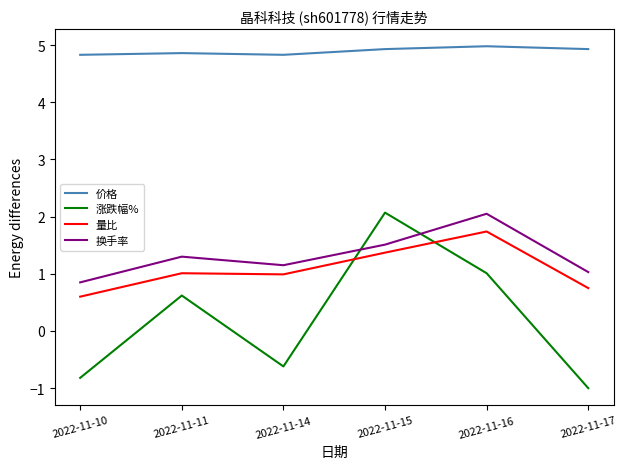

At how many categories does at least one series exceed 0?

6